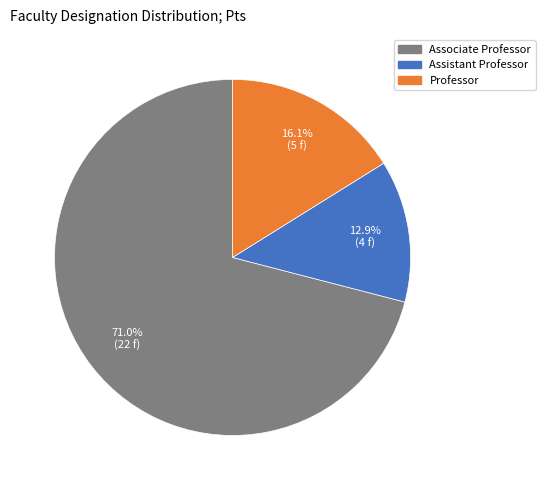

Is there any slice that represents more than half of the pie?

Yes